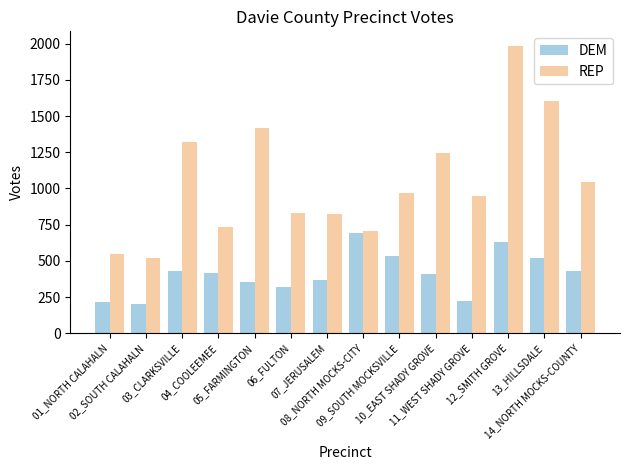

What is the maximum value for DEM?

693.2